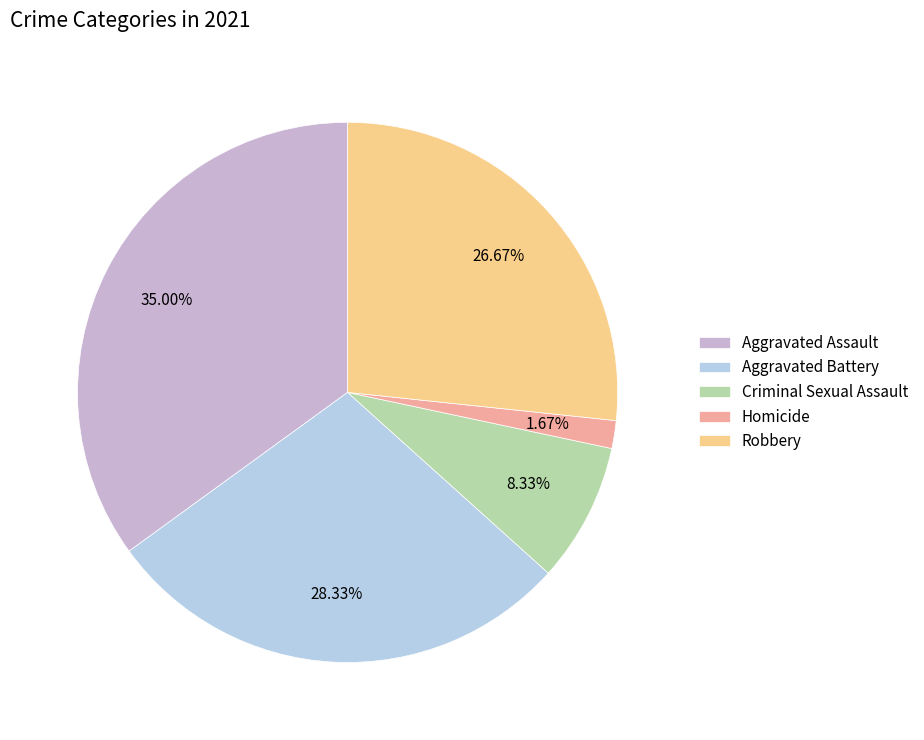

How many segments does this pie chart have?

5